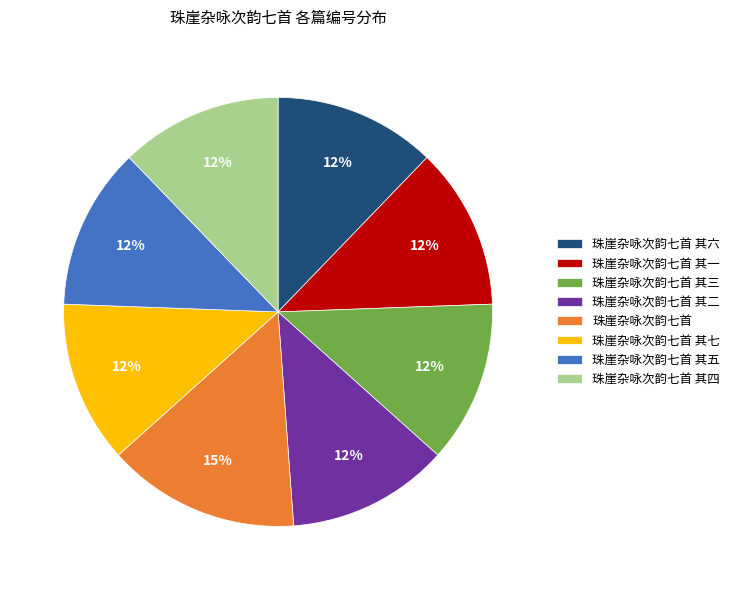

Does 珠崖杂咏次韵七首 其三 represent more than half of the total?

No